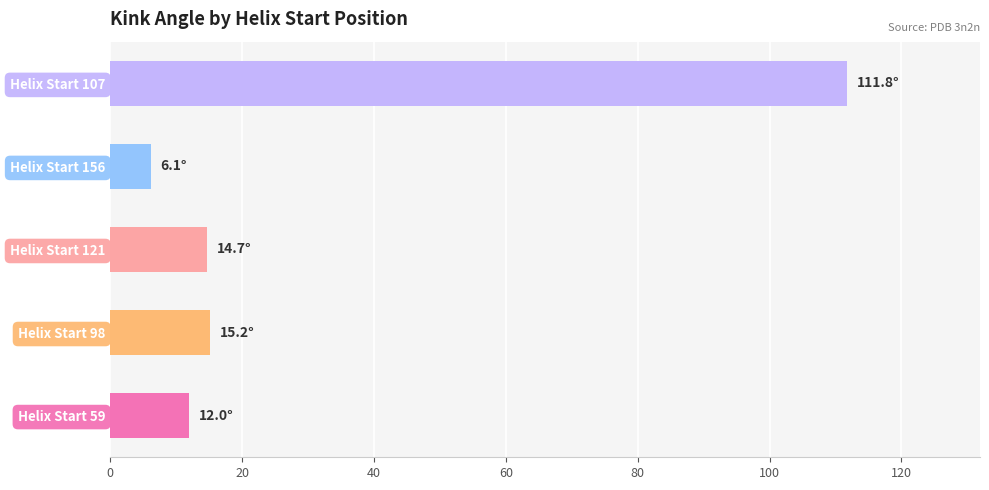

What is the average value?

32.0